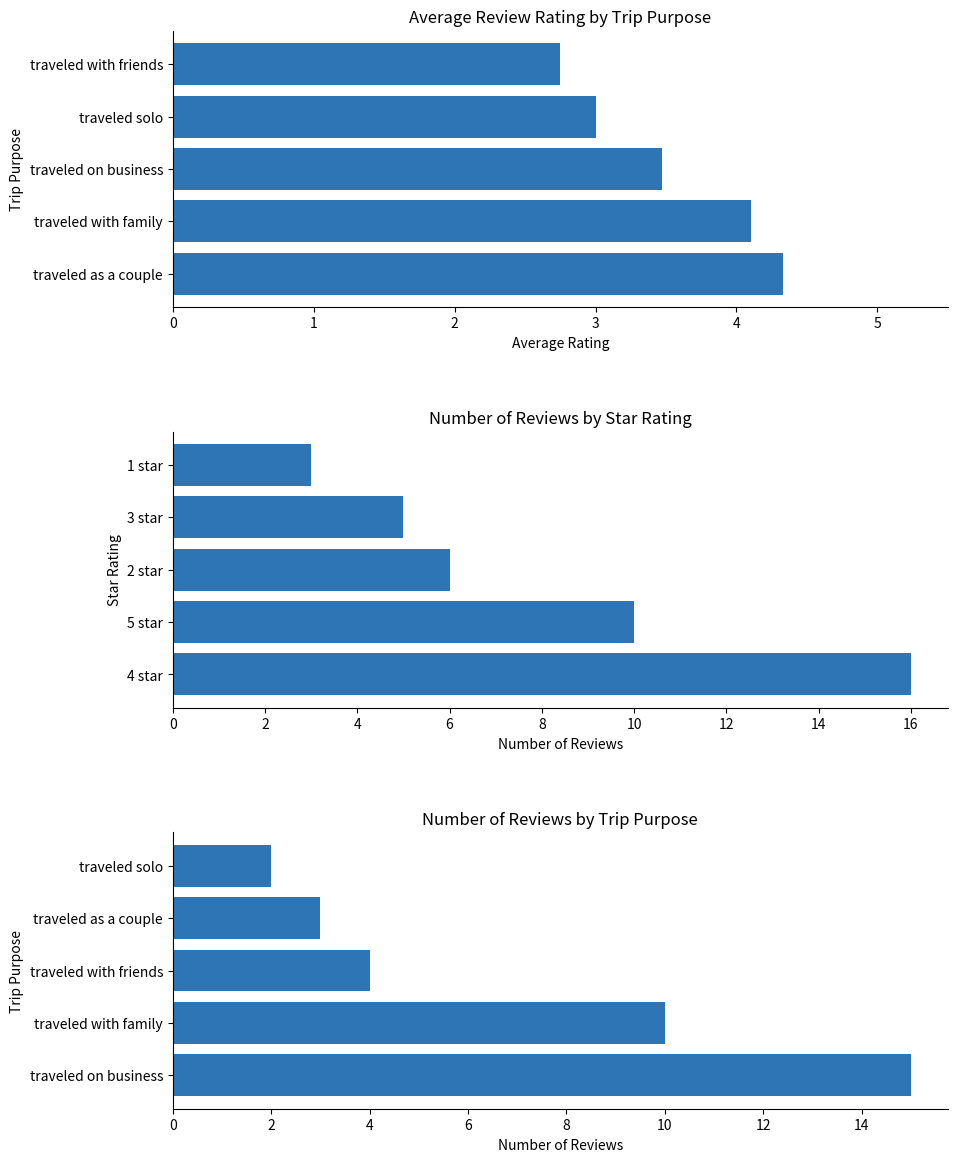

How many groups of bars are there?

5